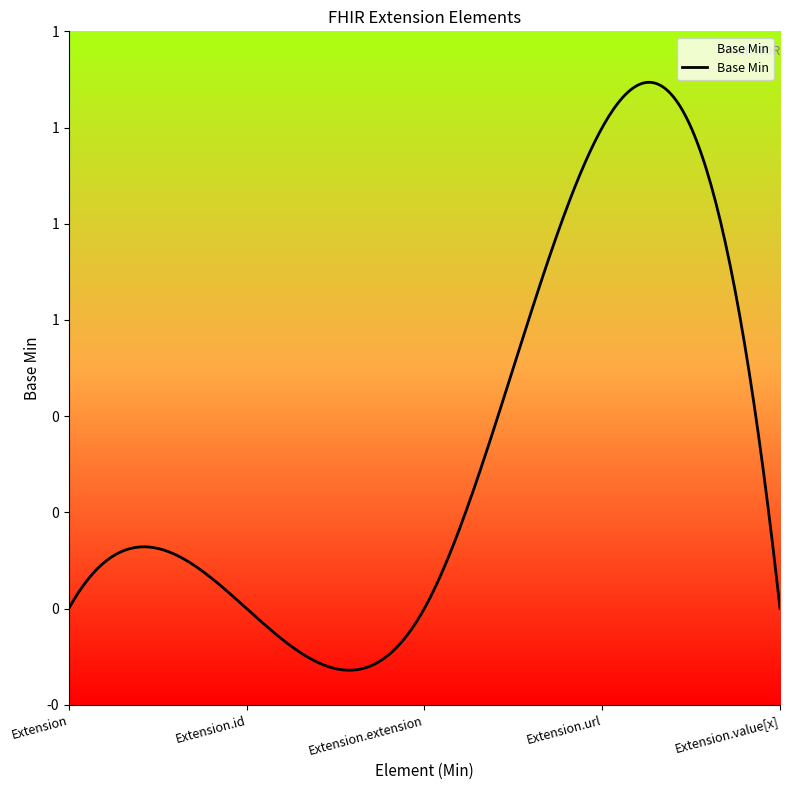

What is the greatest value displayed?

1